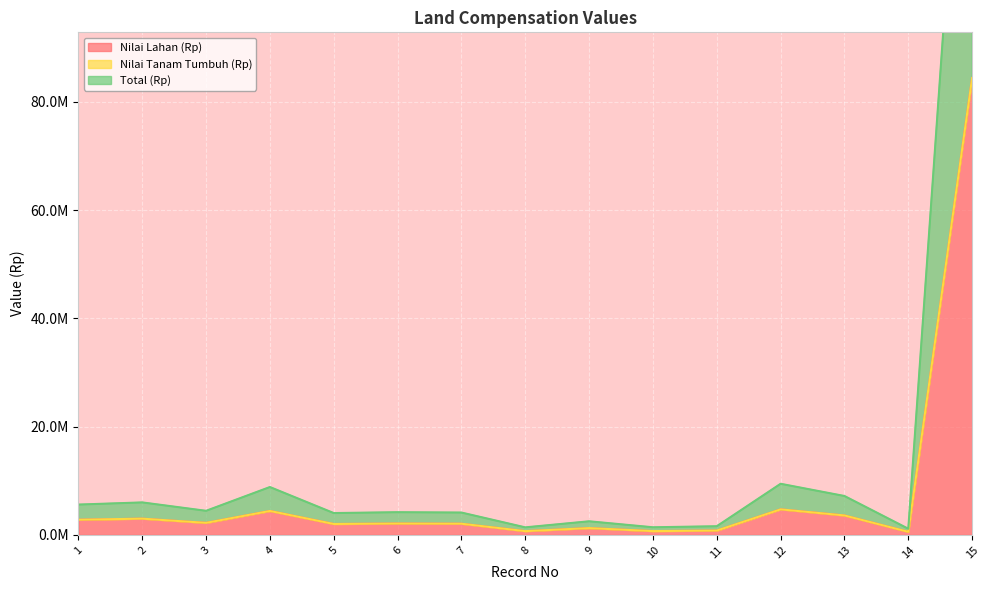

At which category does the chart reach its minimum across all series?

14